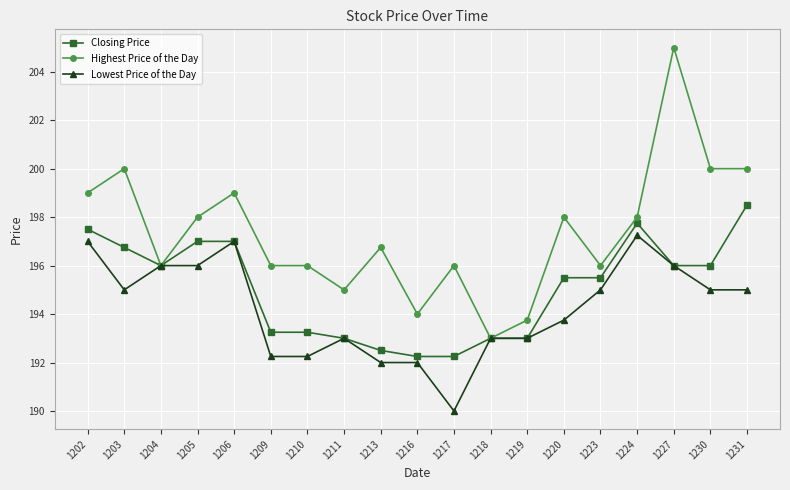

What is the maximum value for Highest Price of the Day?

205.0